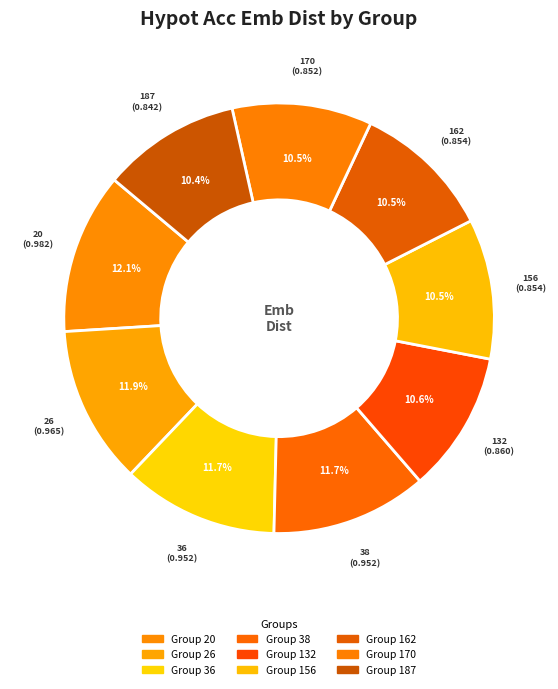

Rank the categories by value from lowest to highest.

187, 170, 162, 156, 132, 38, 36, 26, 20